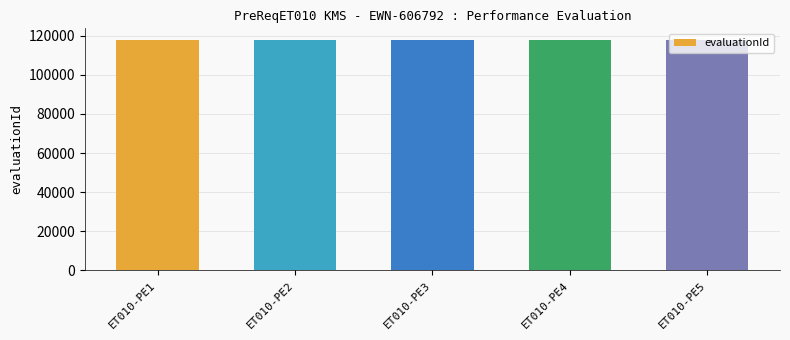

The value at ET010-PE2 is 117951. True or false?

True